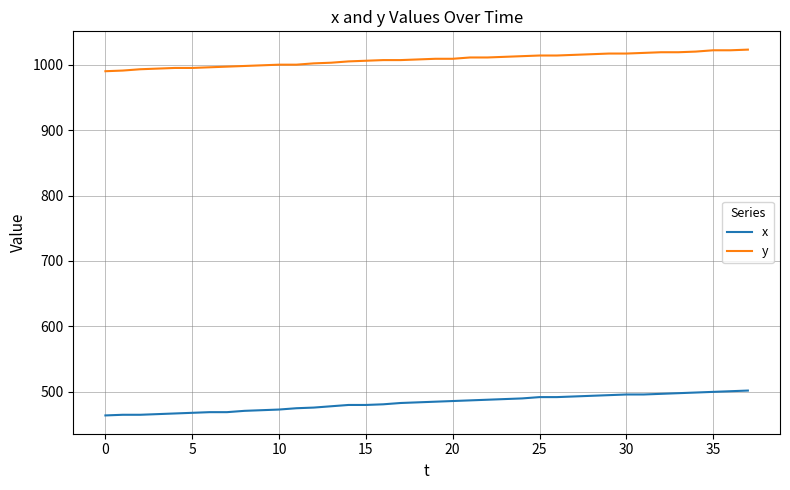

Which series has the widest spread of values?

x